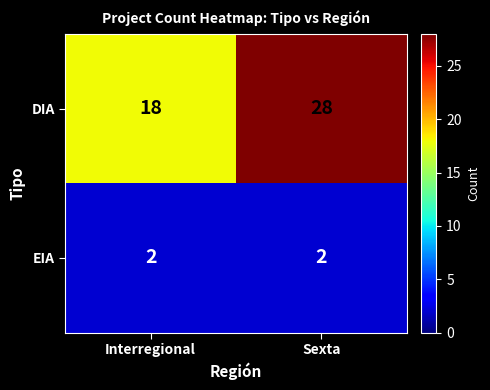

At which label does DIA reach its minimum?

Interregional